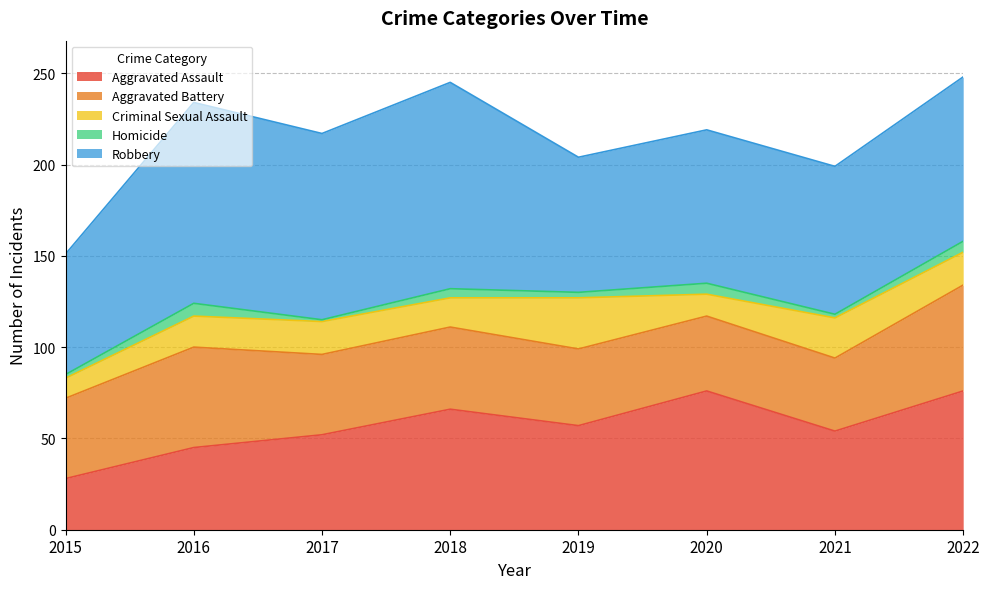

What value does the Aggravated Battery series have at 2018?

45